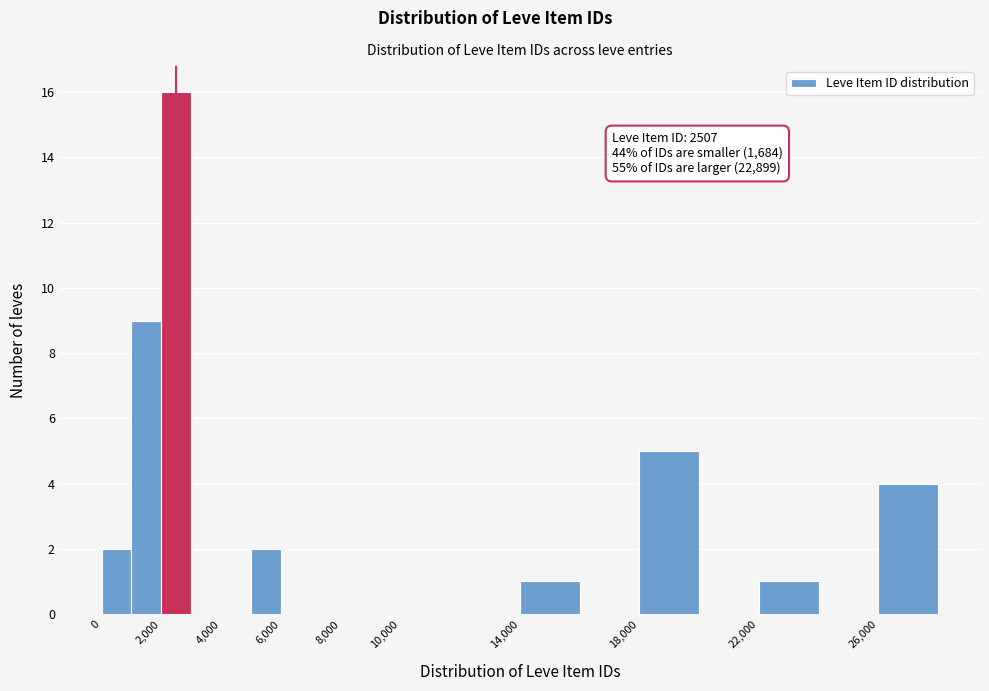

Over which range of the x-axis is the bar tallest?

2000 to 3000